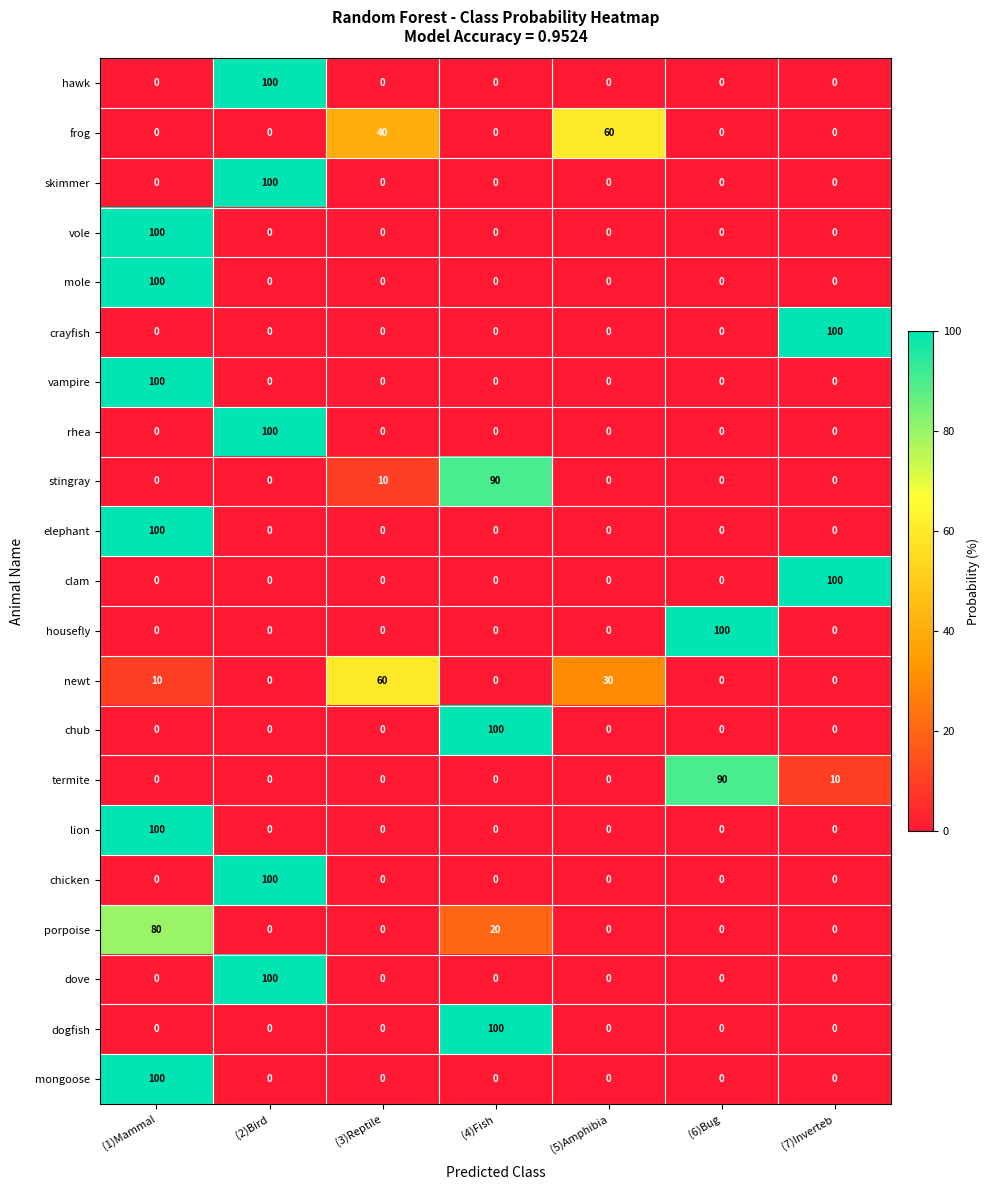

What is the spread (max minus min) of values at (1)Mammal?

100